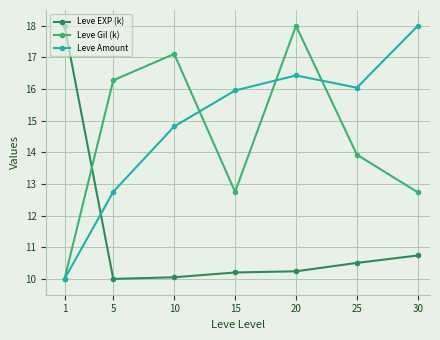

True or false: Leve Gil (k) has a value of 22.7 at 15.

False